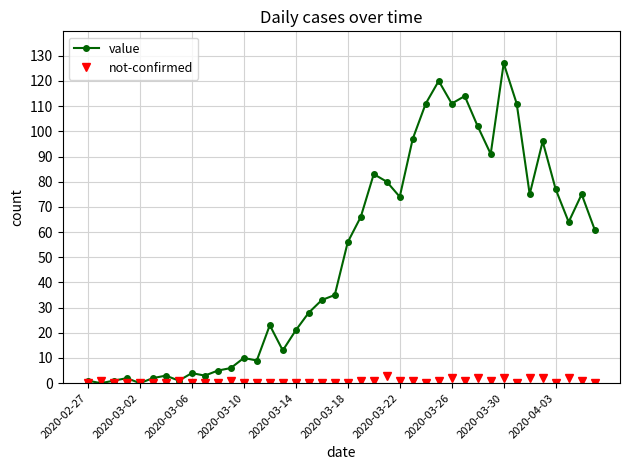

Which series has the largest total across all categories?

value